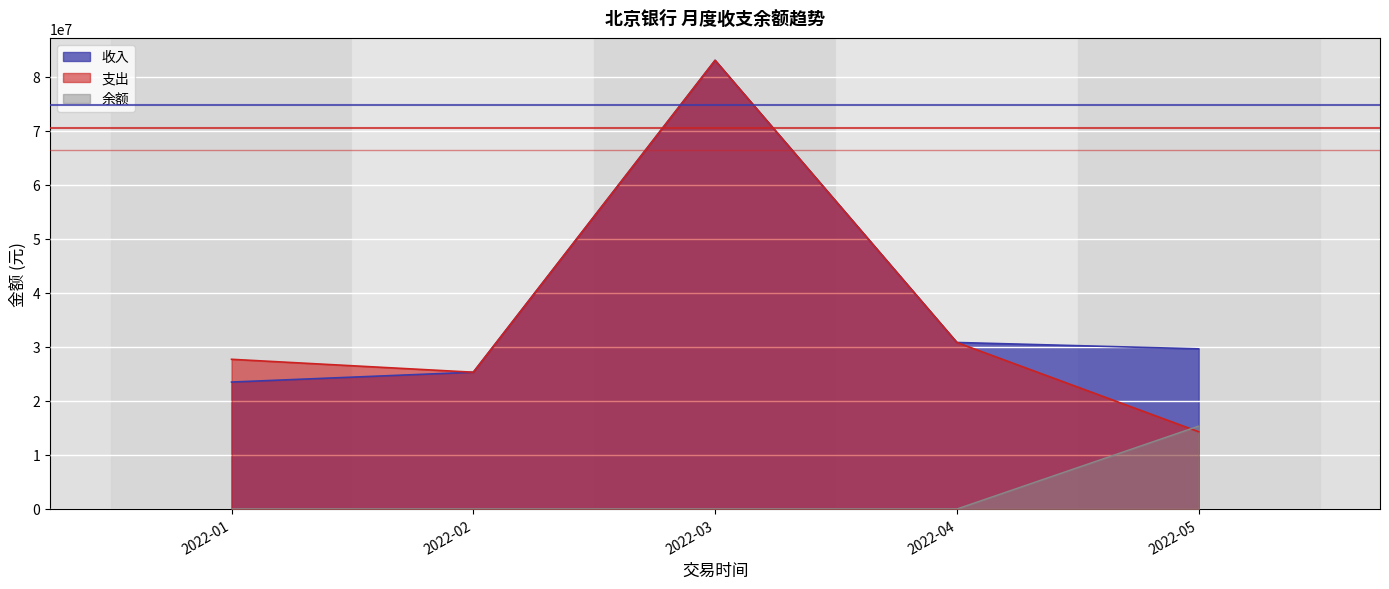

The 支出 series shows 36107576.4 at 2022-11. True or false?

False